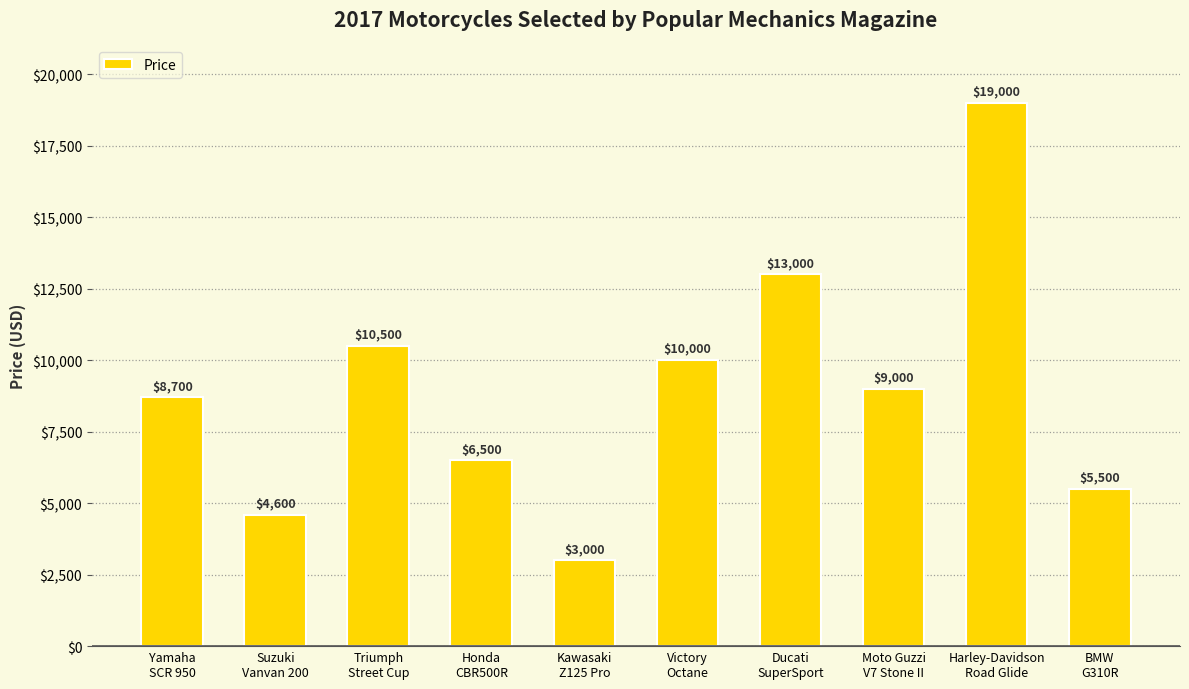

How many categories are shown in the chart?

10